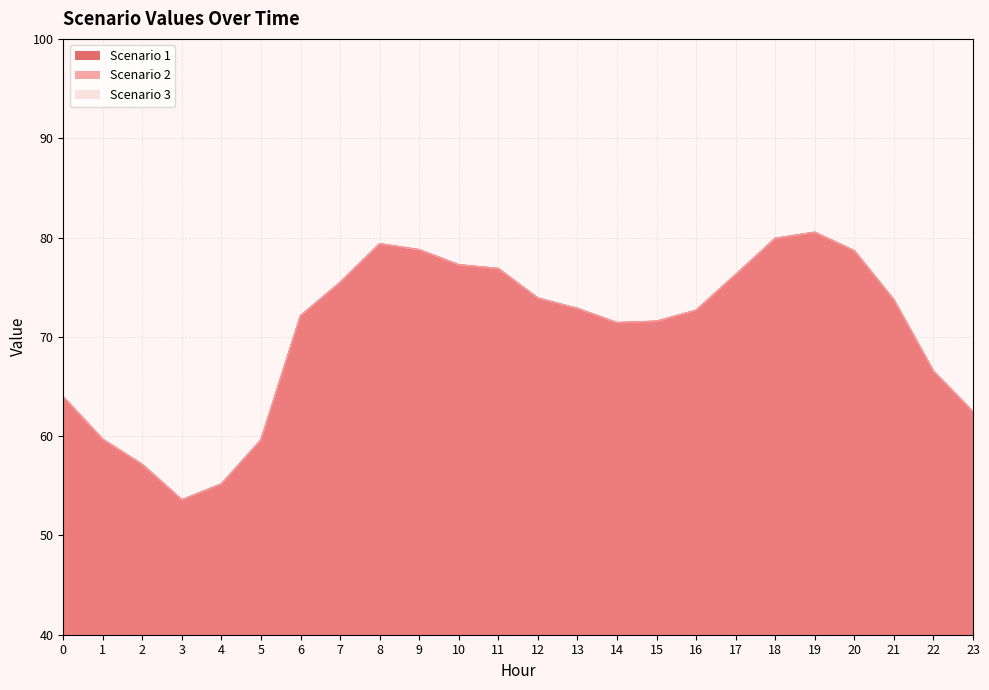

In Scenario 2, how many points are higher than both neighbors (excluding endpoints)?

2